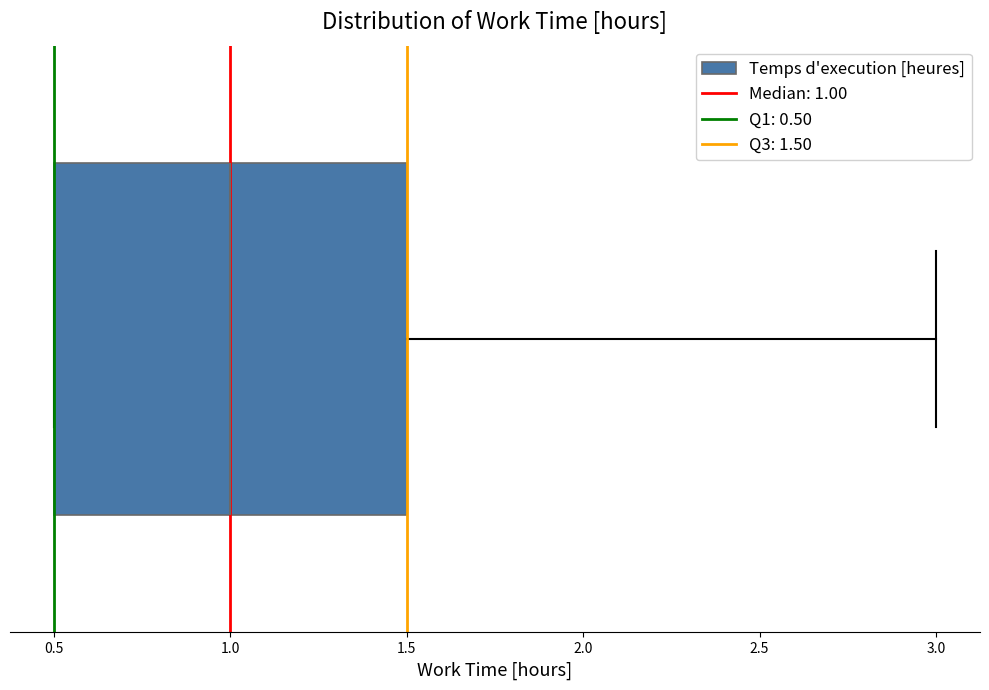

Where is the right edge of the box on the x-axis? The values are not printed on the chart, so give them approximately, as read against the axis.

1.5